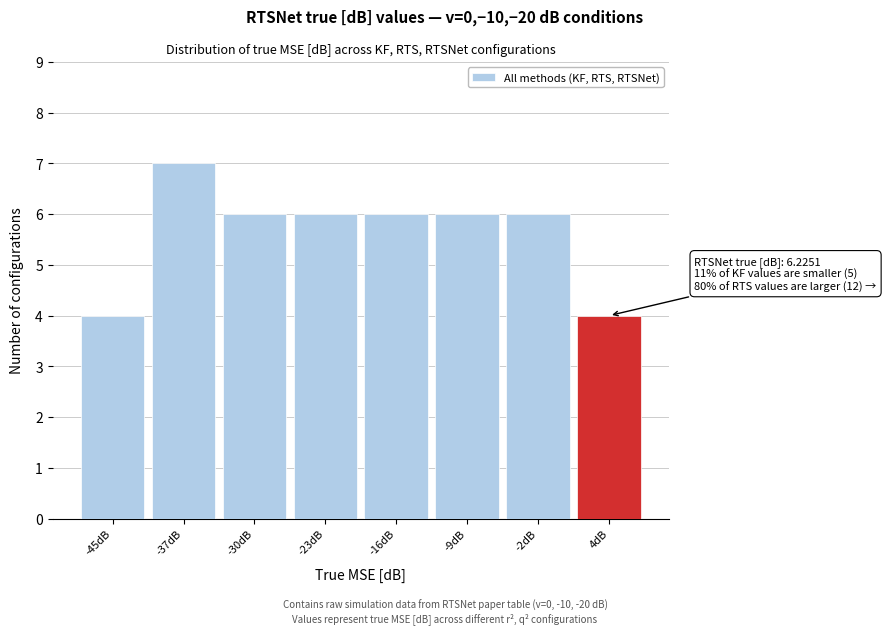

Reading left to right, transcribe all the data shown in this chart.

4	7	6	6	6	6	6	4